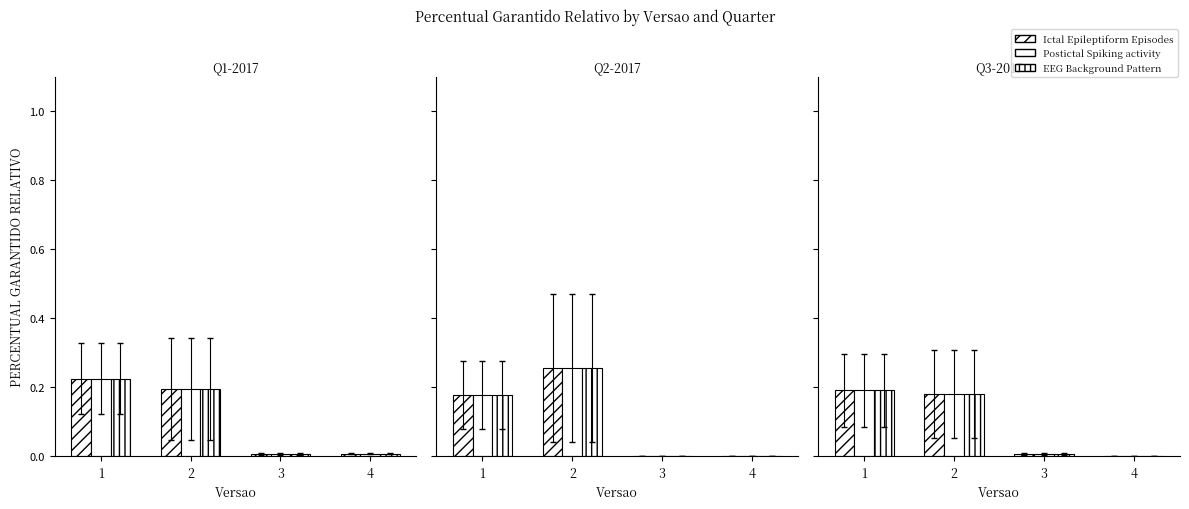

List the labels in order of Ictal Epileptiform Episodes value, largest first.

1, 2, 3, 4